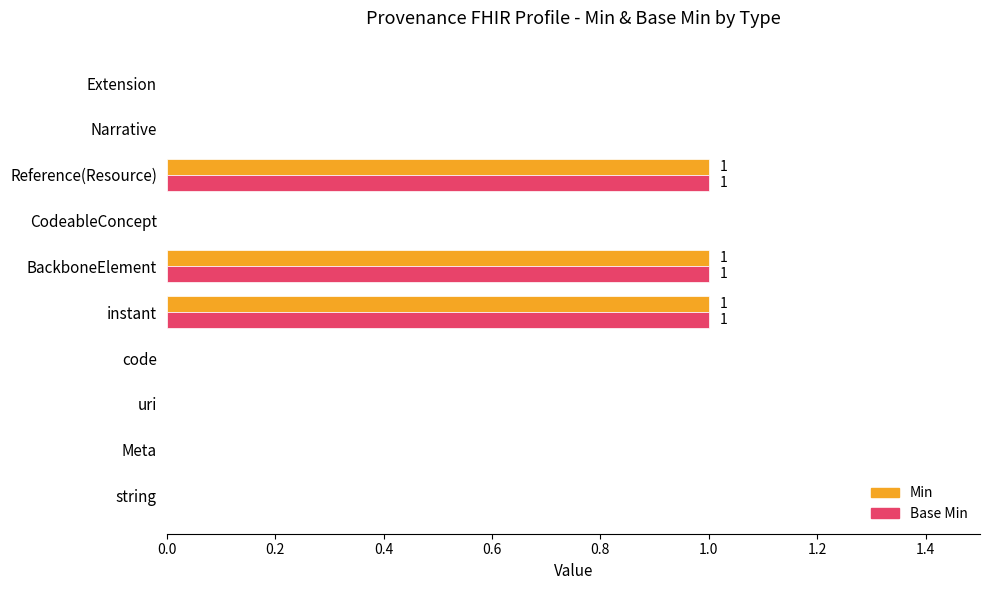

What is the sum of all Base Min values?

3